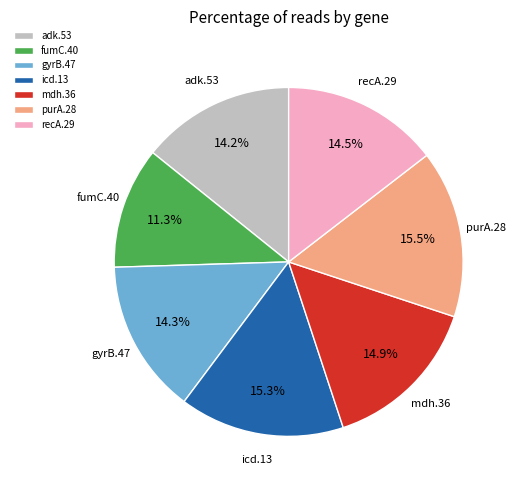

Is it true that recA.29 is 3% of the pie?

False